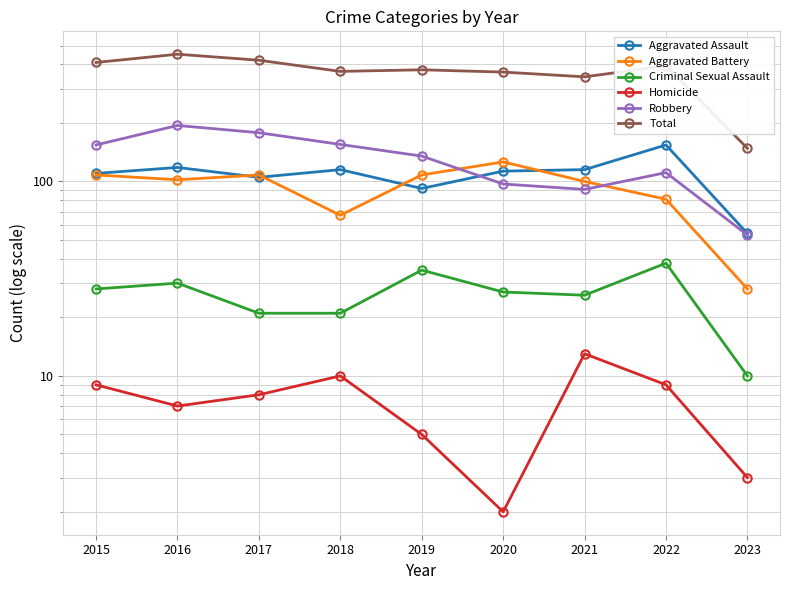

What is the sum of all Aggravated Battery values?

828